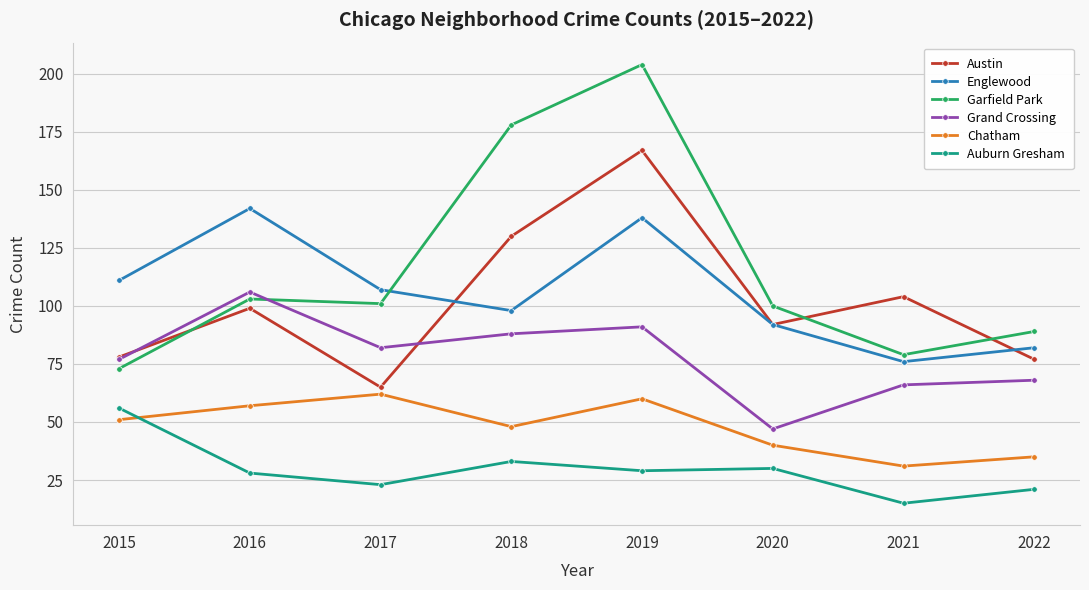

What is the difference between the highest and lowest values at 2021?

89